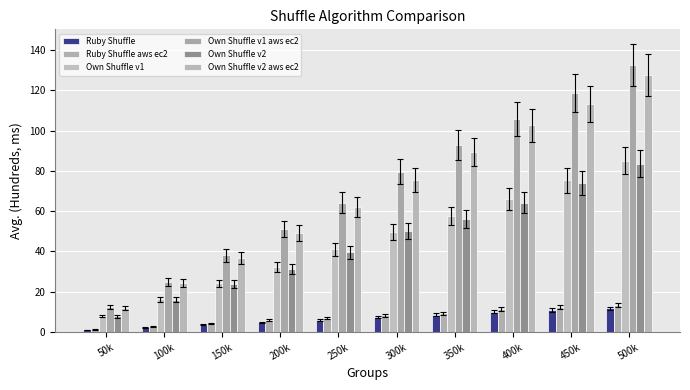

True or false: Own Shuffle v1 has a value of 87.2 at 400k.

False